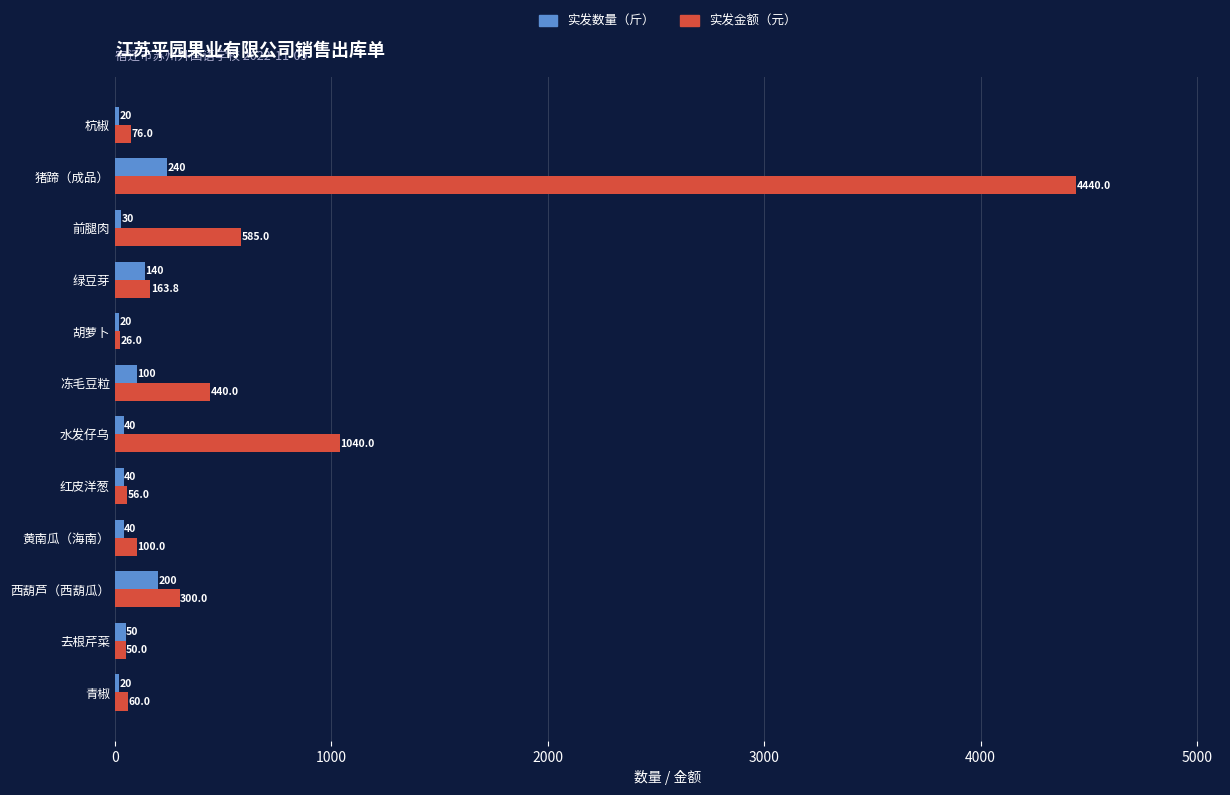

At which category does the chart reach its peak across all series?

猪蹄（成品）